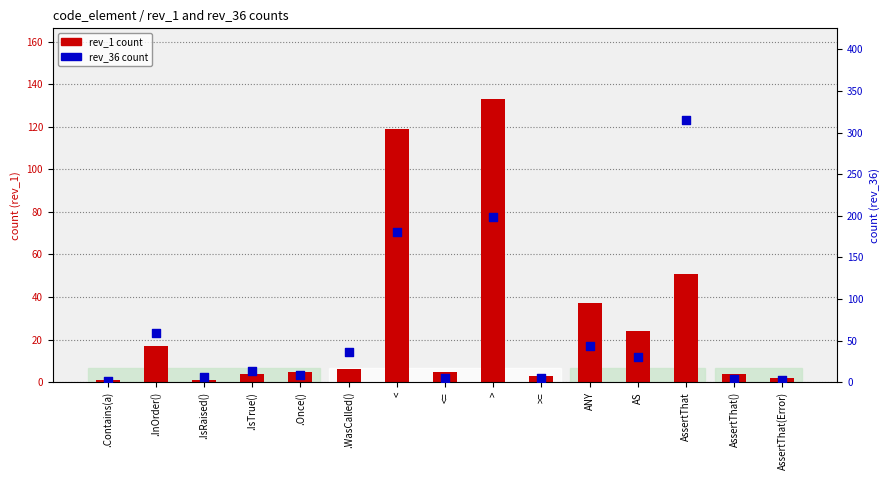

What is the total value across all series at >=?

8